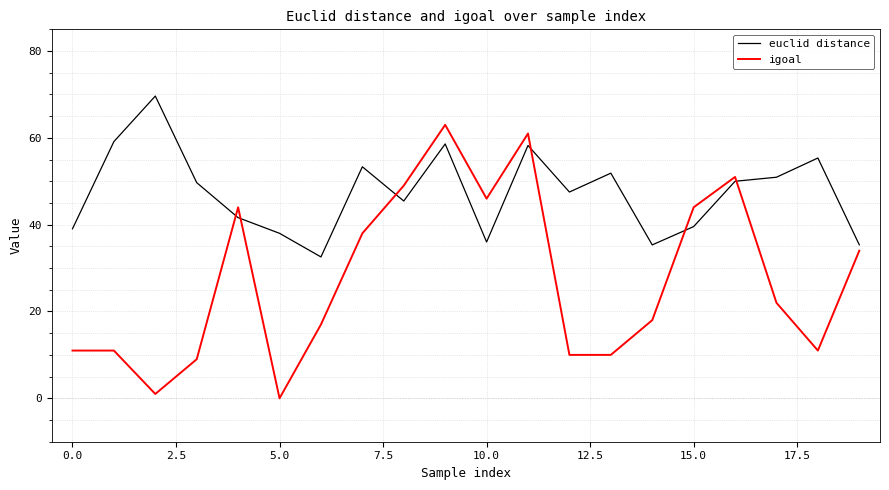

What is the difference between the maximum and minimum values in the euclid distance series?

37.1